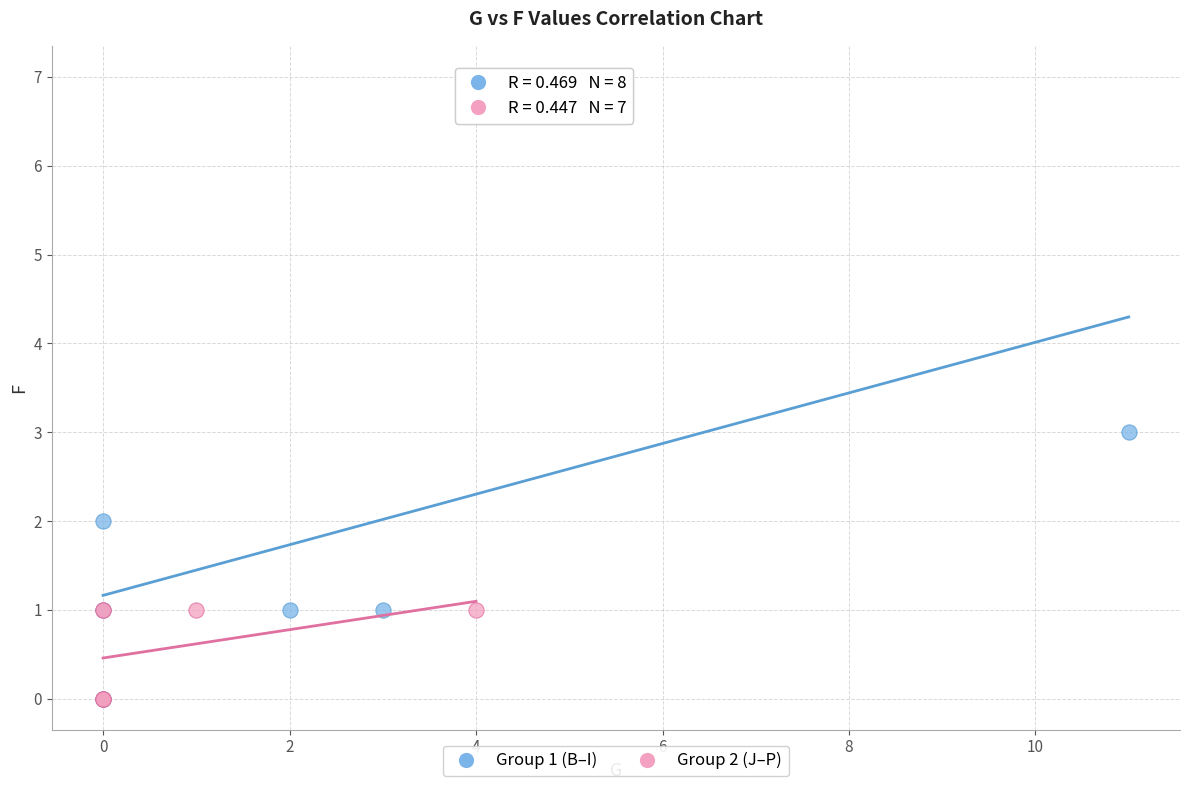

Which series has the widest spread of Y values?

Group 1 (B–I)